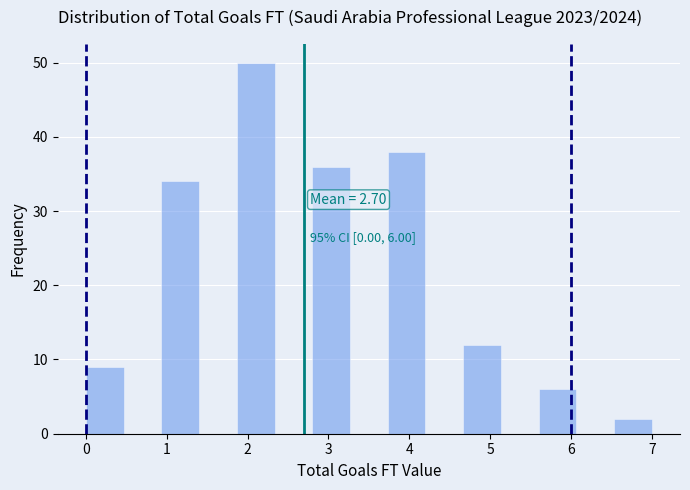

Which range on the x-axis has the tallest bar?

1.9 to 2.3